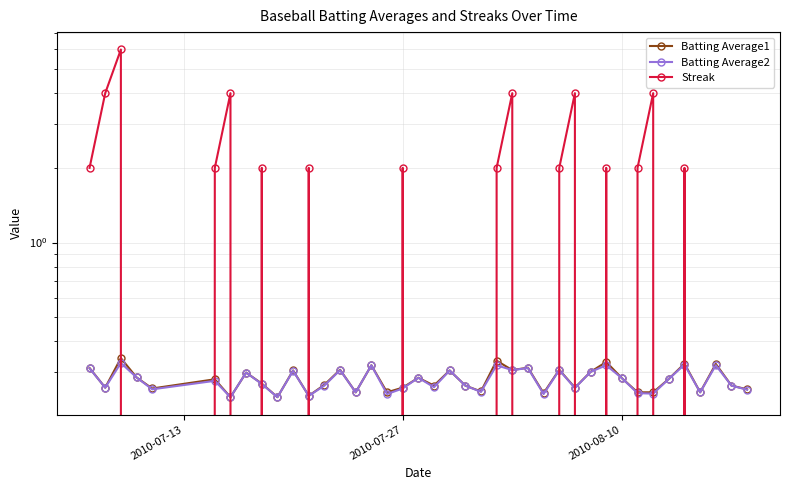

True or false: Batting Average2 and Batting Average1 intersect in this chart.

False